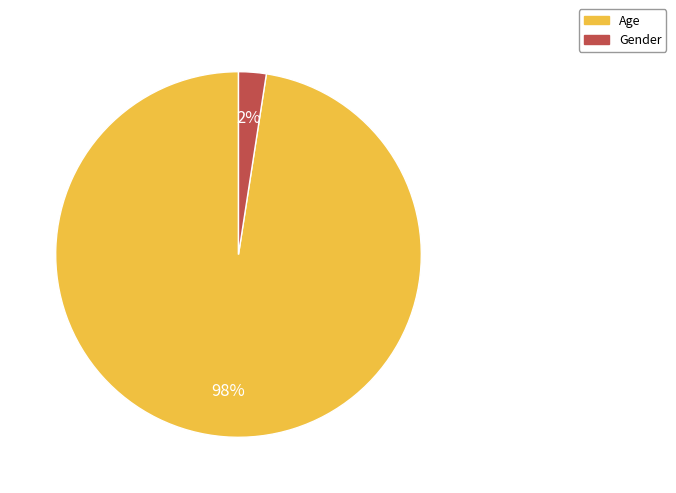

Is the sum of Gender and Age greater than half?

Yes